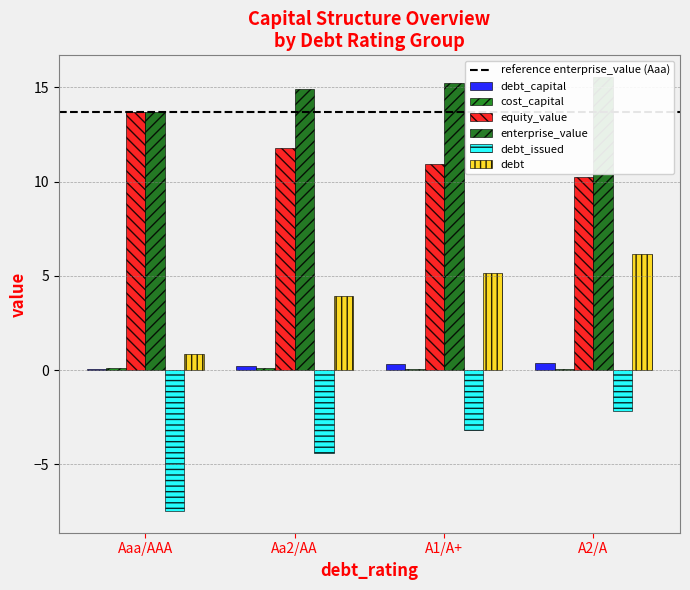

What position from the right is A2/A?

1